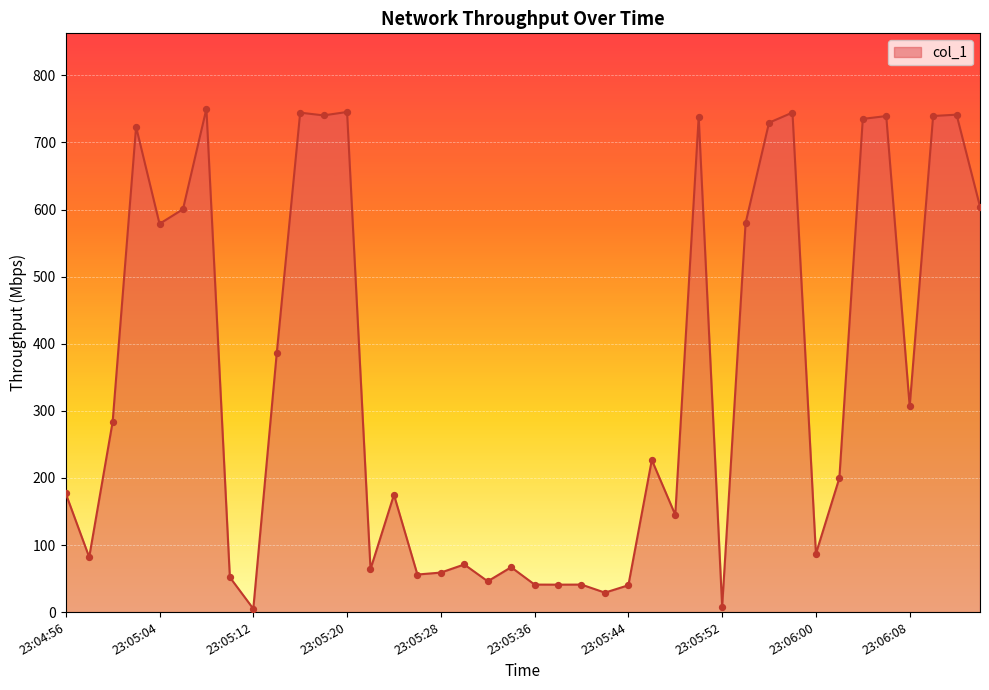

What is the difference between the maximum and minimum values?

745.2